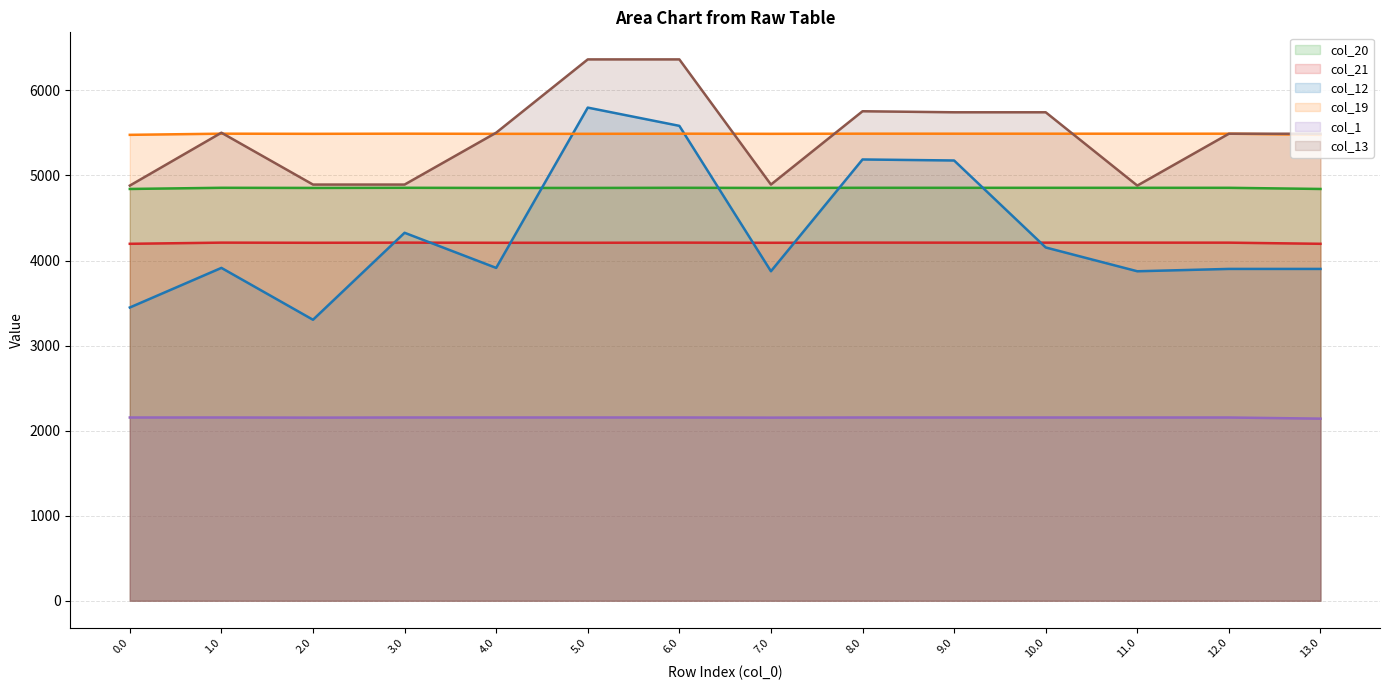

True or false: col_13 (line) and col_20 (line) cross at least once.

False